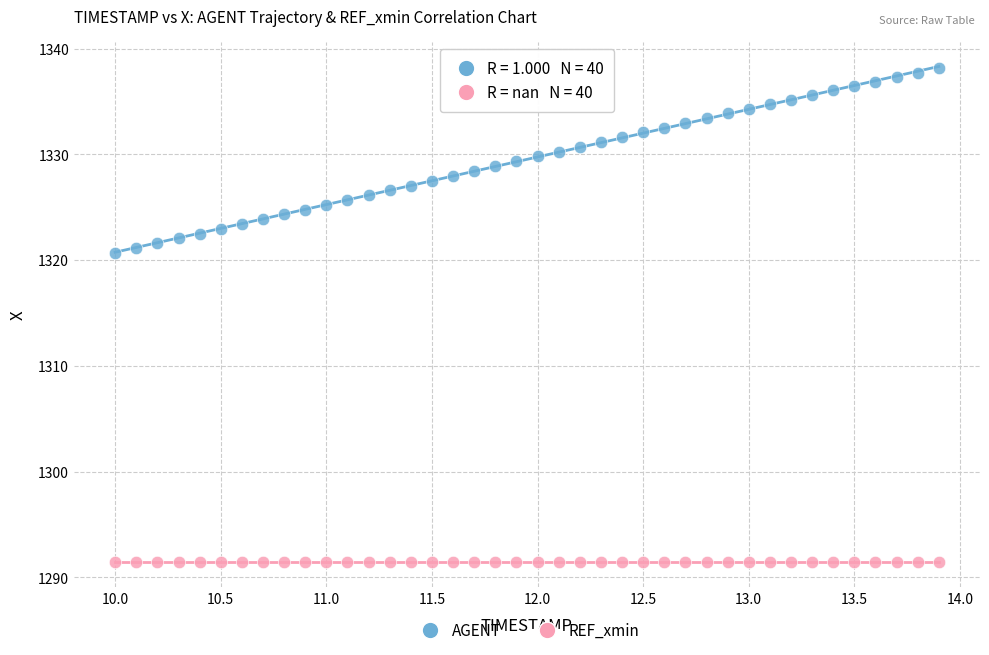

Which series reaches the maximum Y coordinate?

AGENT